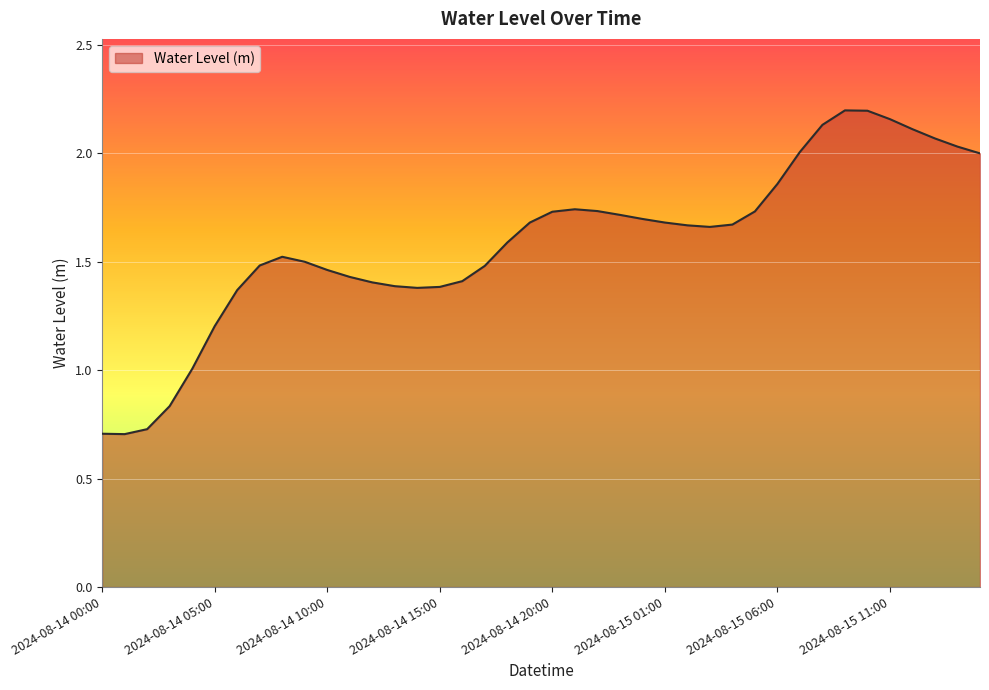

Rank the categories by value from lowest to highest.

2024-08-14 01:00, 2024-08-14 00:00, 2024-08-14 02:00, 2024-08-14 03:00, 2024-08-14 04:00, 2024-08-14 05:00, 2024-08-14 06:00, 2024-08-14 14:00, 2024-08-14 15:00, 2024-08-14 13:00, 2024-08-14 12:00, 2024-08-14 16:00, 2024-08-14 11:00, 2024-08-14 10:00, 2024-08-14 17:00, 2024-08-14 07:00, 2024-08-14 09:00, 2024-08-14 08:00, 2024-08-14 18:00, 2024-08-15 03:00, 2024-08-15 02:00, 2024-08-15 04:00, 2024-08-14 19:00, 2024-08-15 01:00, 2024-08-15 00:00, 2024-08-14 23:00, 2024-08-14 20:00, 2024-08-15 05:00, 2024-08-14 22:00, 2024-08-14 21:00, 2024-08-15 06:00, 2024-08-15 15:00, 2024-08-15 07:00, 2024-08-15 14:00, 2024-08-15 13:00, 2024-08-15 12:00, 2024-08-15 08:00, 2024-08-15 11:00, 2024-08-15 10:00, 2024-08-15 09:00